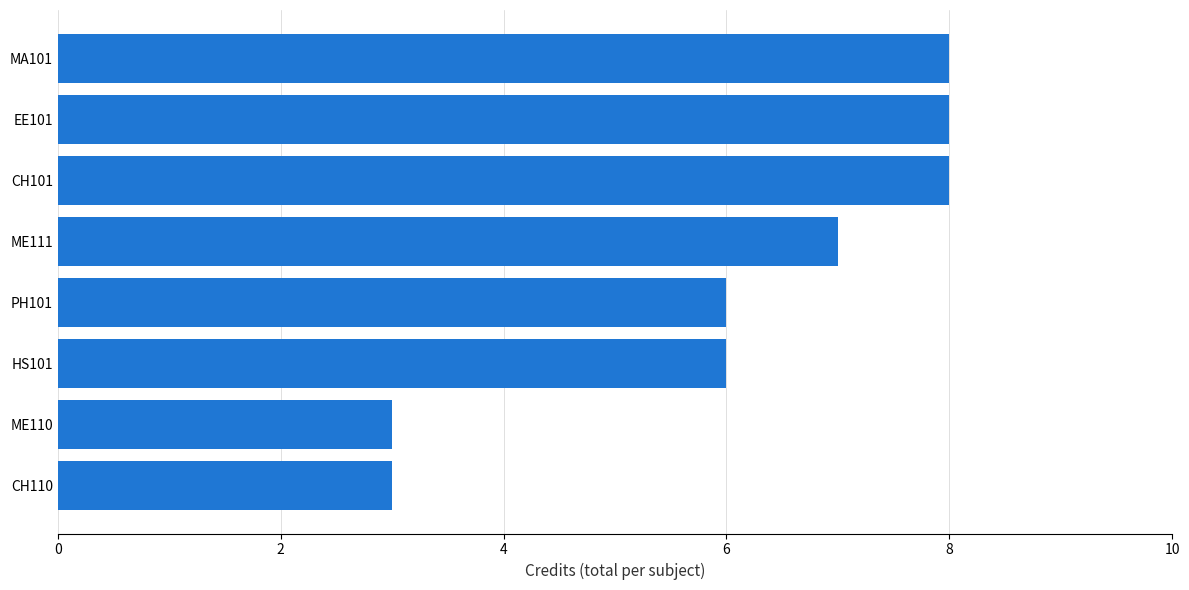

The chart shows a value of 3 at ME110. True or false?

True